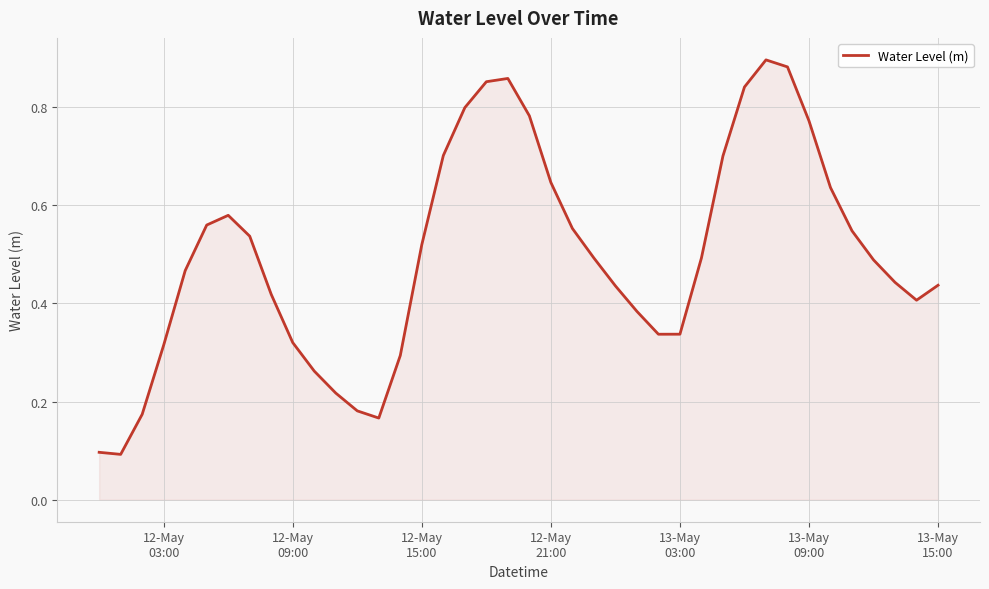

Does the chart display data point markers on the line(s)?

No